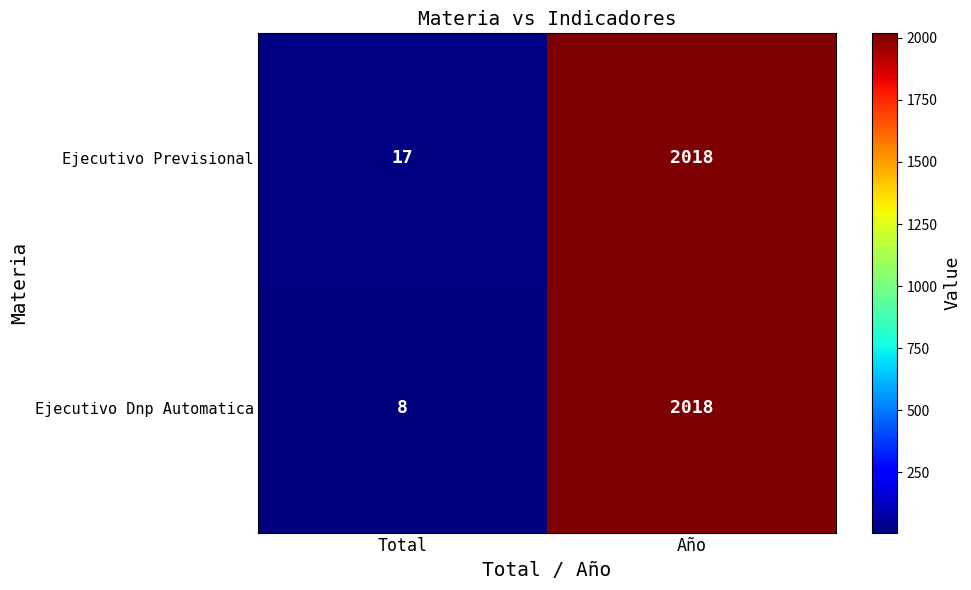

Which category has the lowest value across all series?

Total